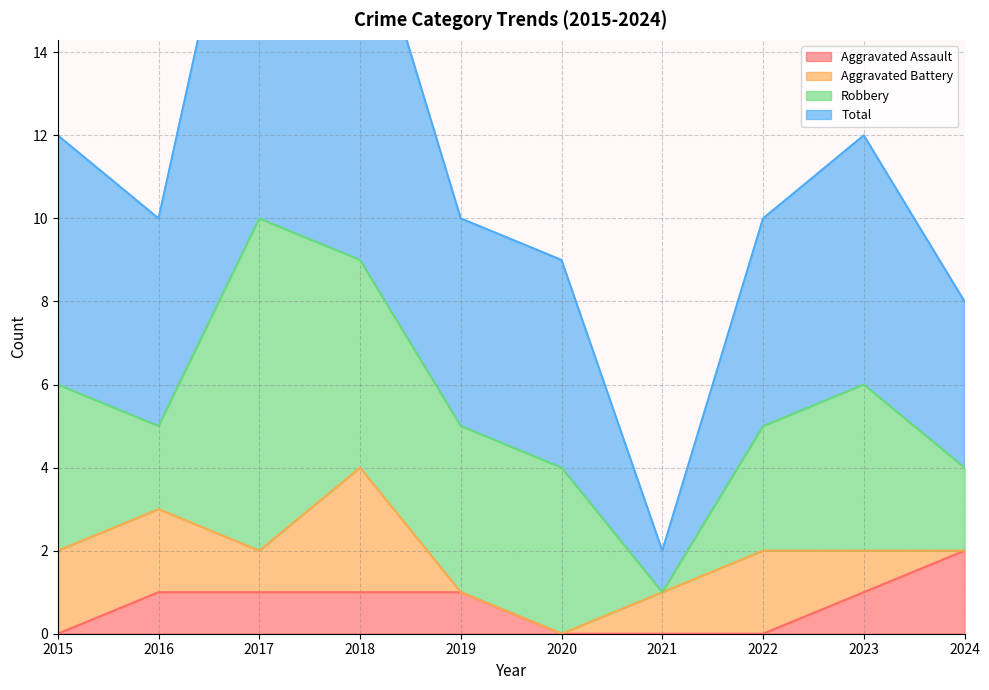

True or false: Total and Aggravated Assault intersect in this chart.

False